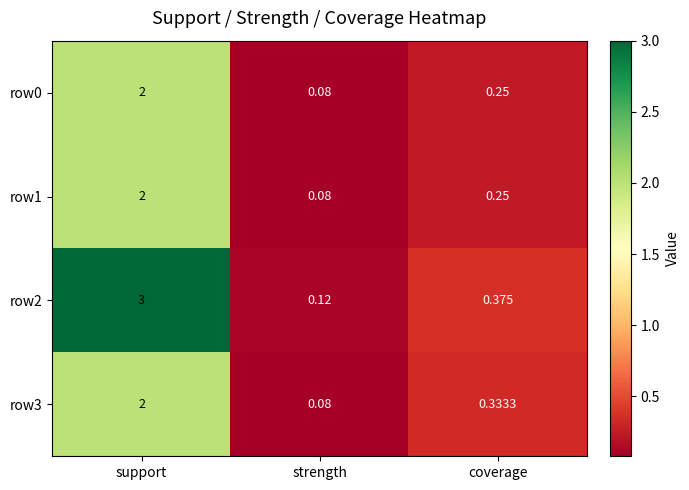

Where is row0 nearest to the value 1?

coverage